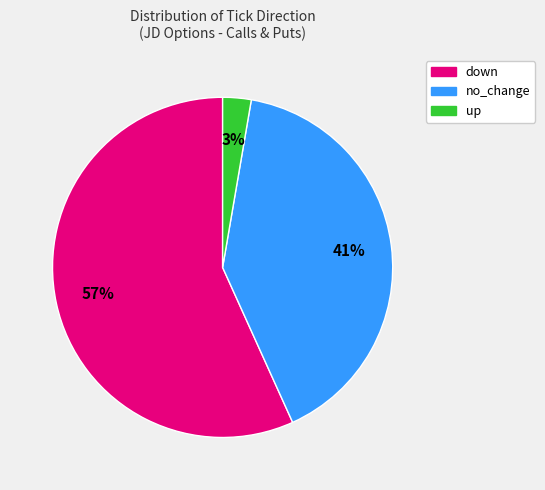

Is down the majority of the pie?

Yes